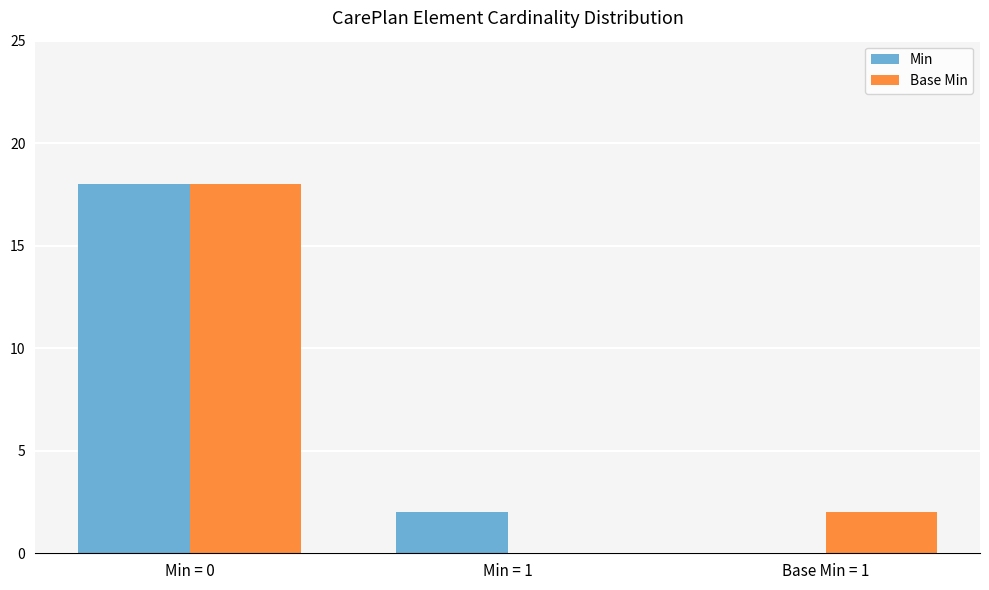

What is the maximum value shown in the chart?

18